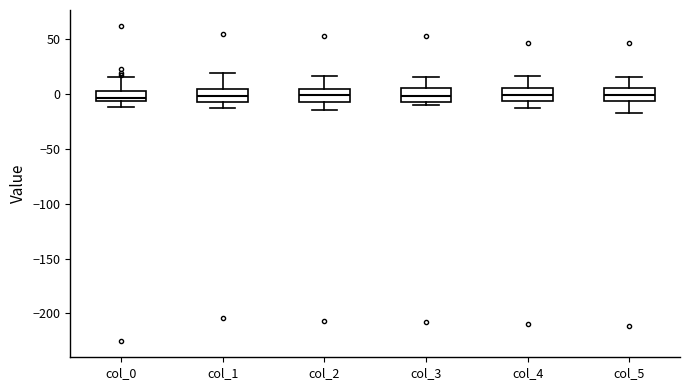

Reading left to right, transcribe this box plot: for each box, give where its median line is, the range the box spans, and where its two whiskers end, as read against the y-axis. The values are not printed on the chart, so give them approximately, as read against the axis.

col_0: median -5 (just above the box's lower edge), box -5 to 5, whiskers -10 to 15
col_1: median 0, box -5 to 5, whiskers -10 to 20
col_2: median 0, box -5 to 5, whiskers -15 to 15
col_3: median 0, box -5 to 5, whiskers -10 to 15
col_4: median 0, box -5 to 5, whiskers -15 to 15
col_5: median 0, box -5 to 5, whiskers -20 to 15